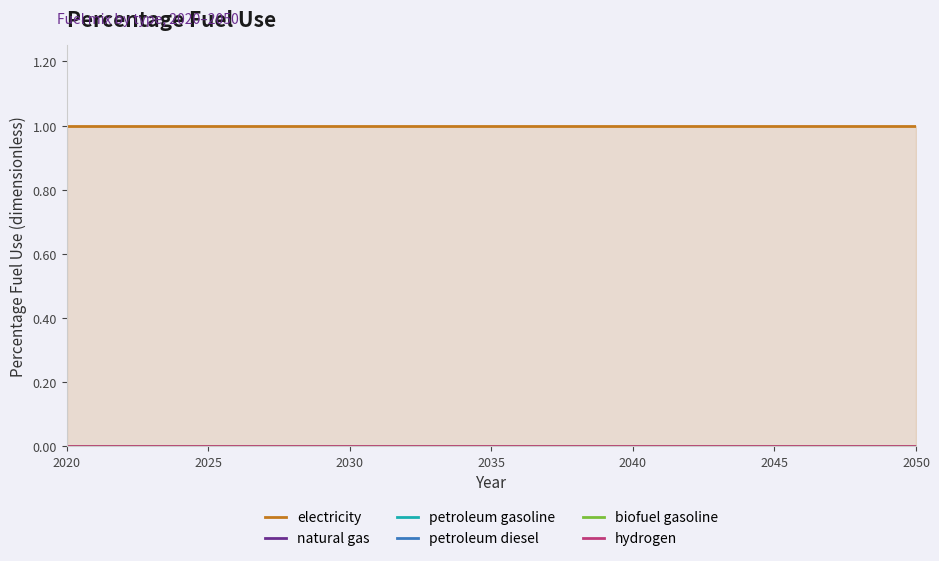

The electricity series shows 1 at 26. True or false?

False